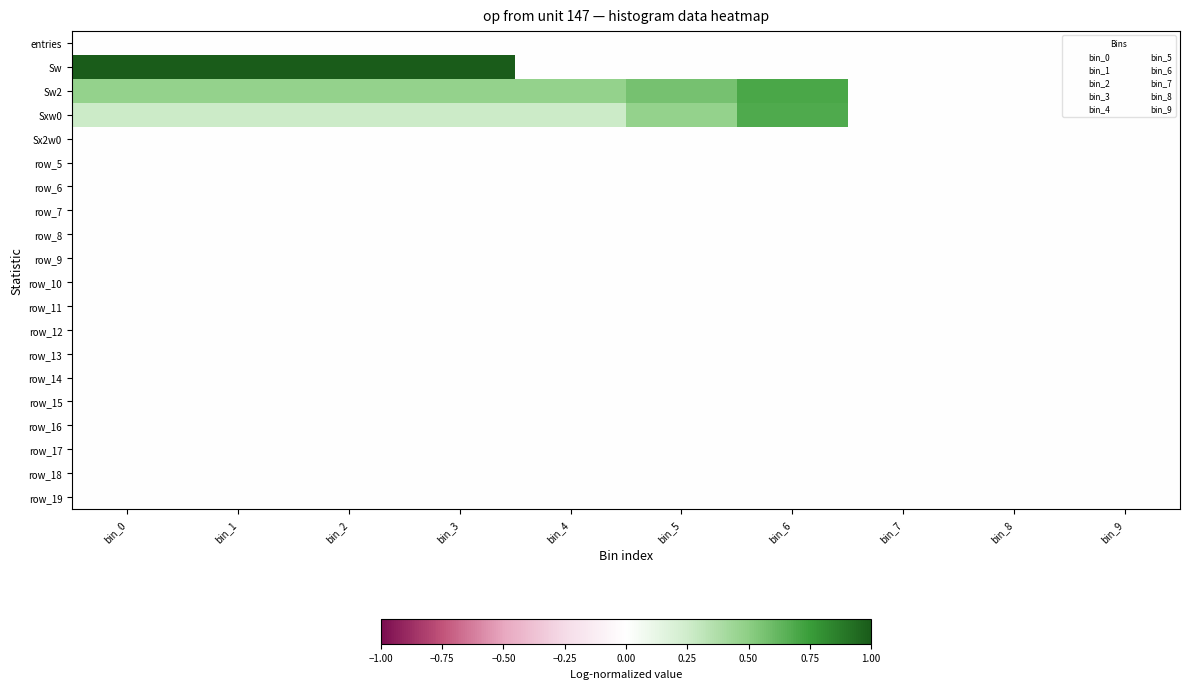

At which category is the sum across all series the highest?

bin_0